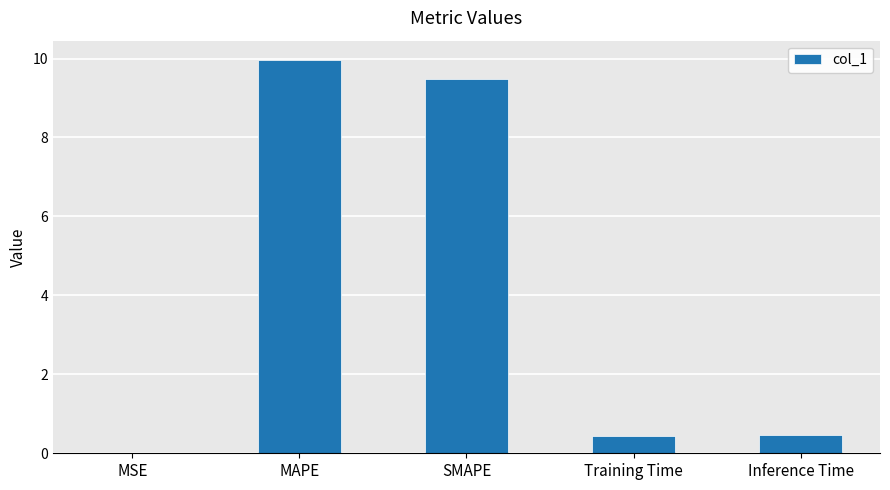

What is the sum of all values?

20.4